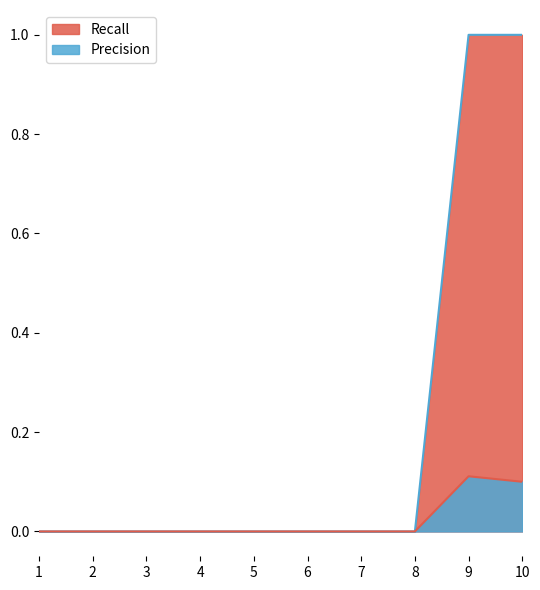

Does the chart display data point markers on the line(s)?

No